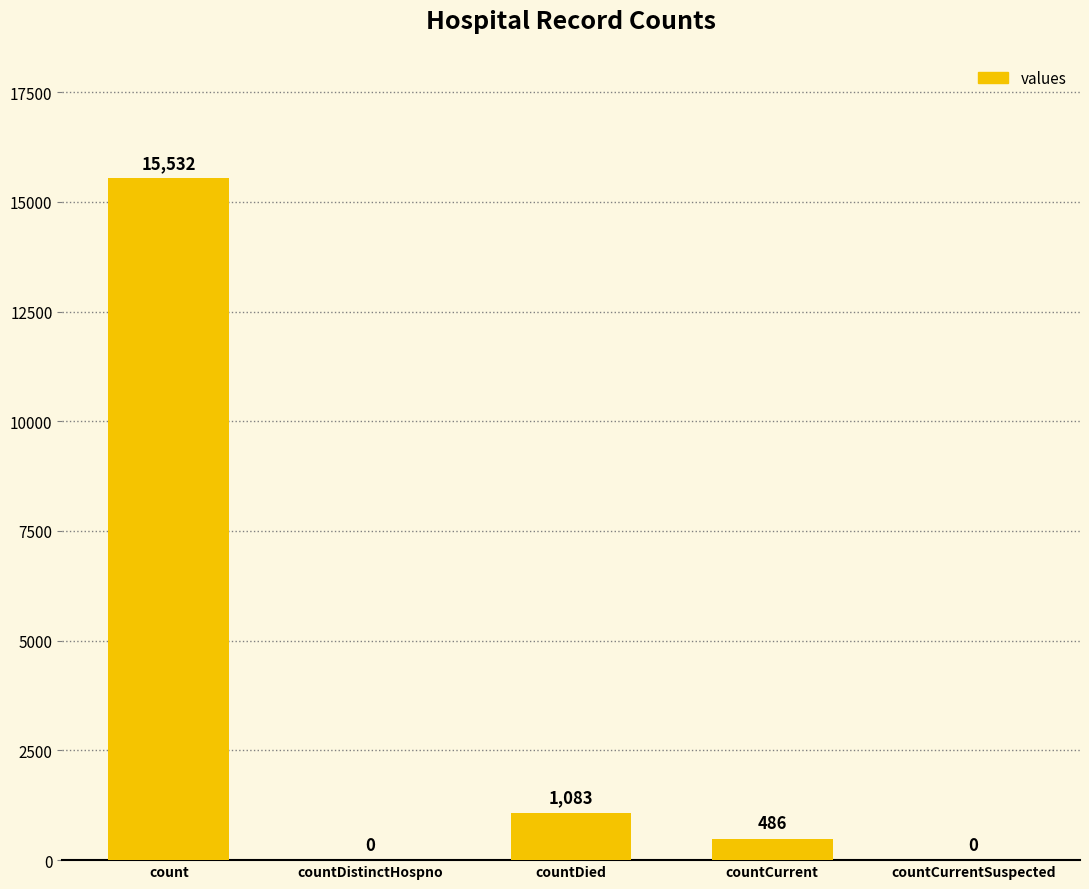

Count the number of data series in this chart.

1